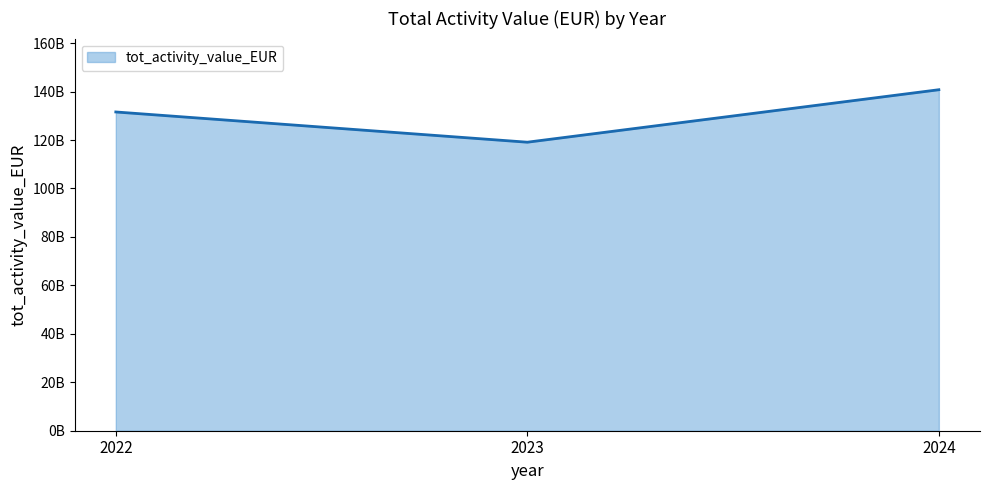

What is the sum of the values at 2023 and 2022?

250689154271